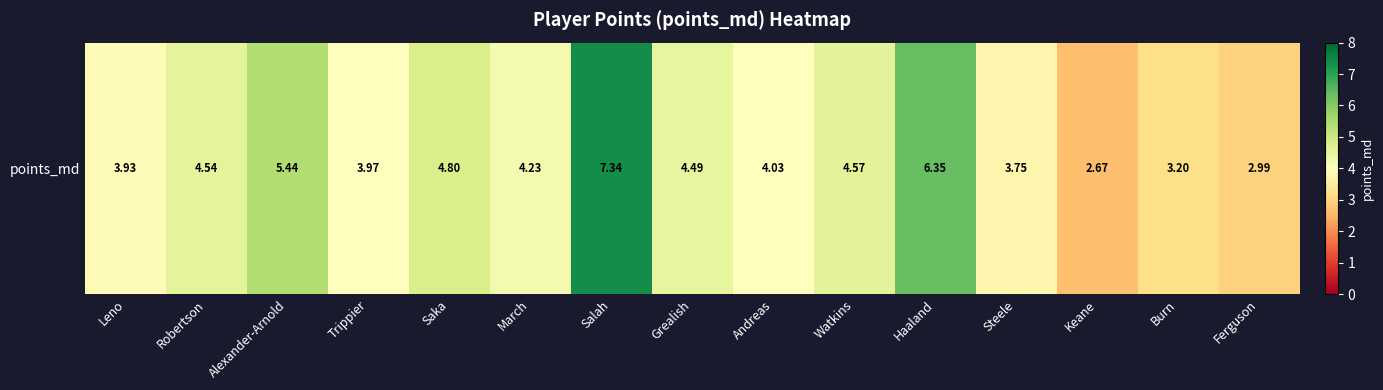

What is the difference between the values at Robertson and Keane?

1.9